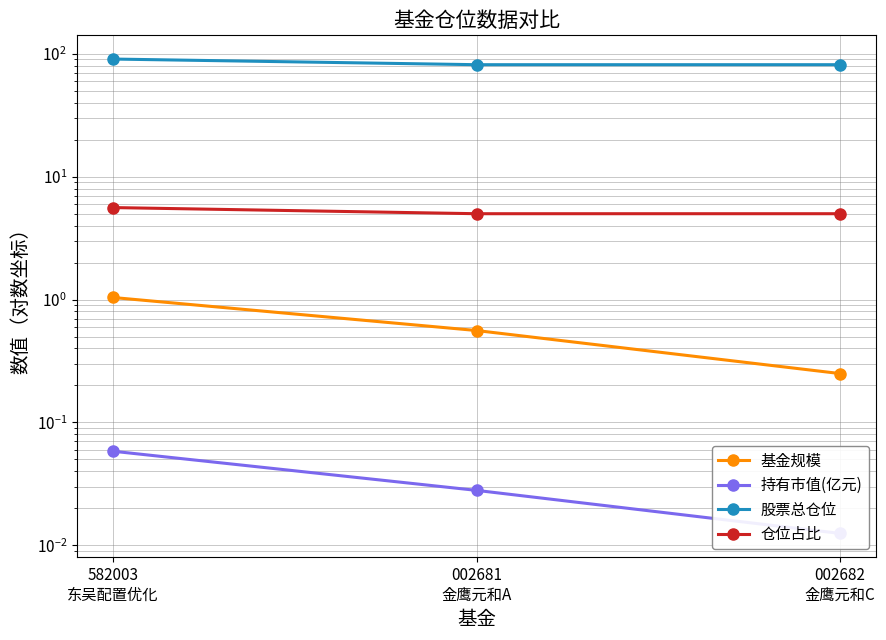

Between 582003
东吴配置优化 and 002682
金鹰元和C, which series saw the biggest shift?

股票总仓位